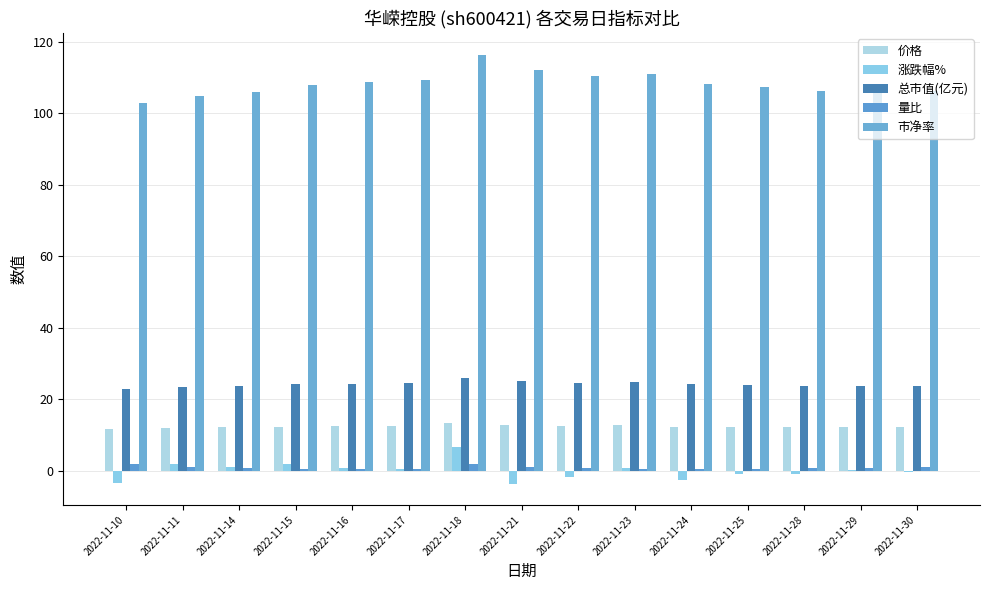

Which category has the highest value across all series?

2022-11-18